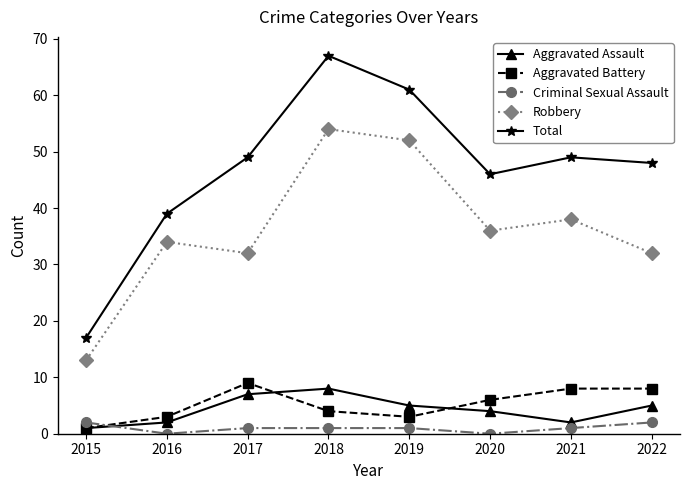

What are all the series names shown in the legend?

Aggravated Assault, Aggravated Battery, Criminal Sexual Assault, Robbery, Total